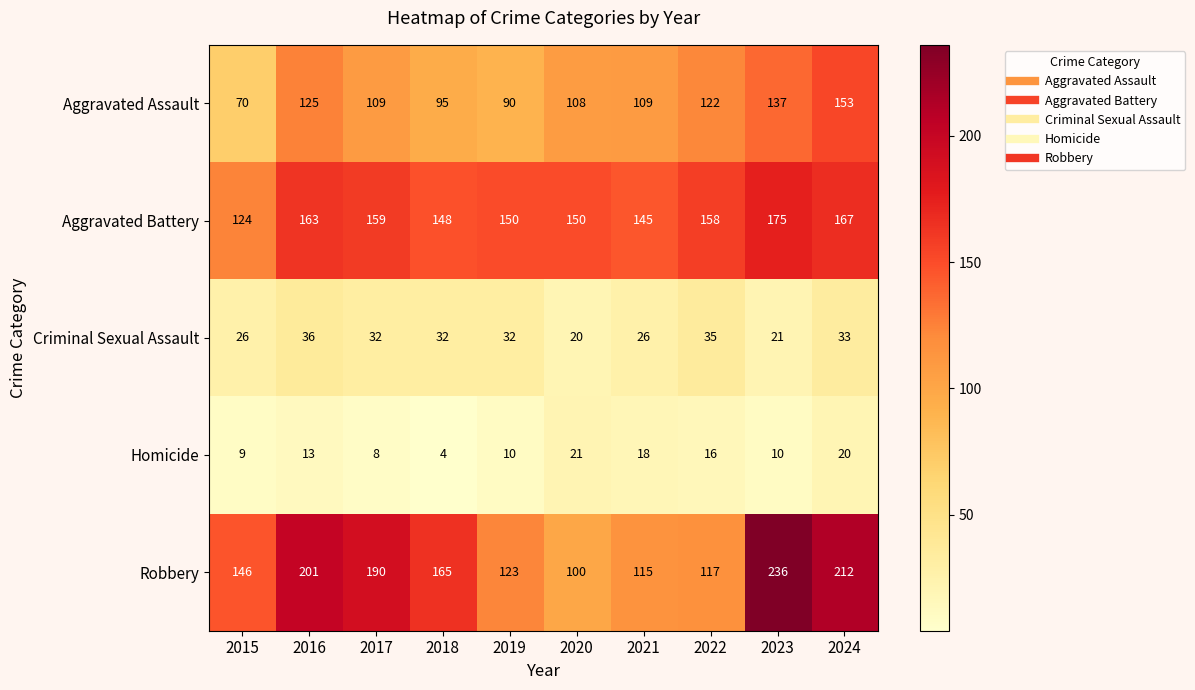

At how many categories does at least one series exceed 142?

10